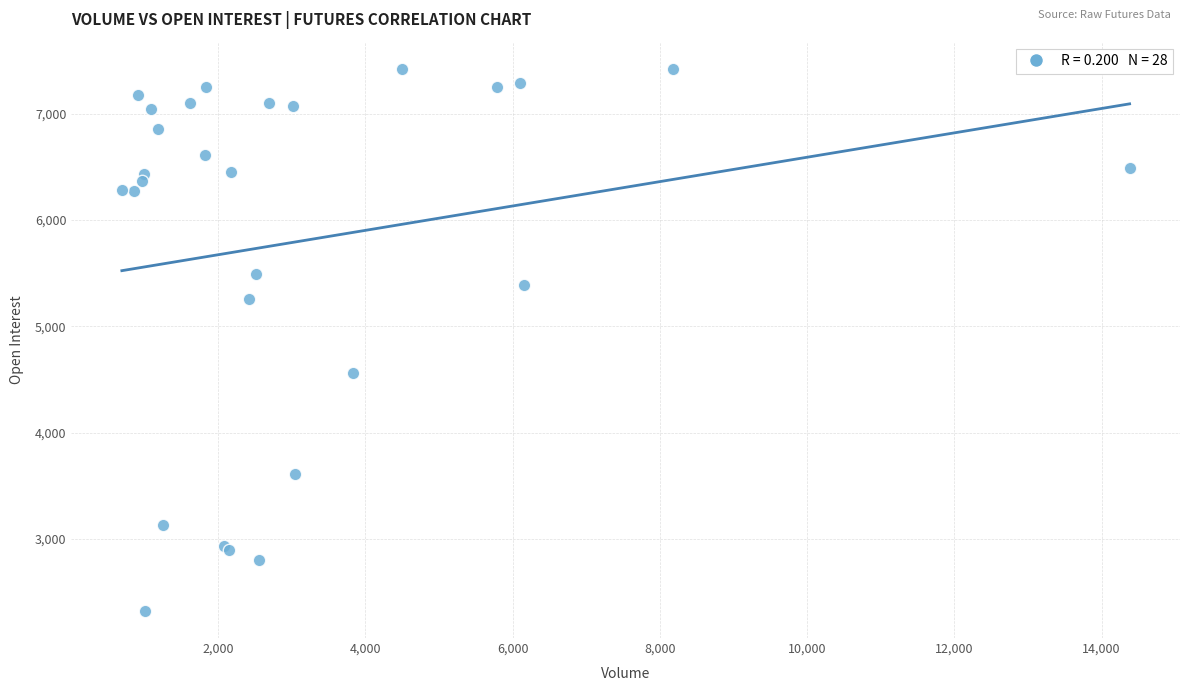

What Y value in the scatter plot is closest to 4873?

4562